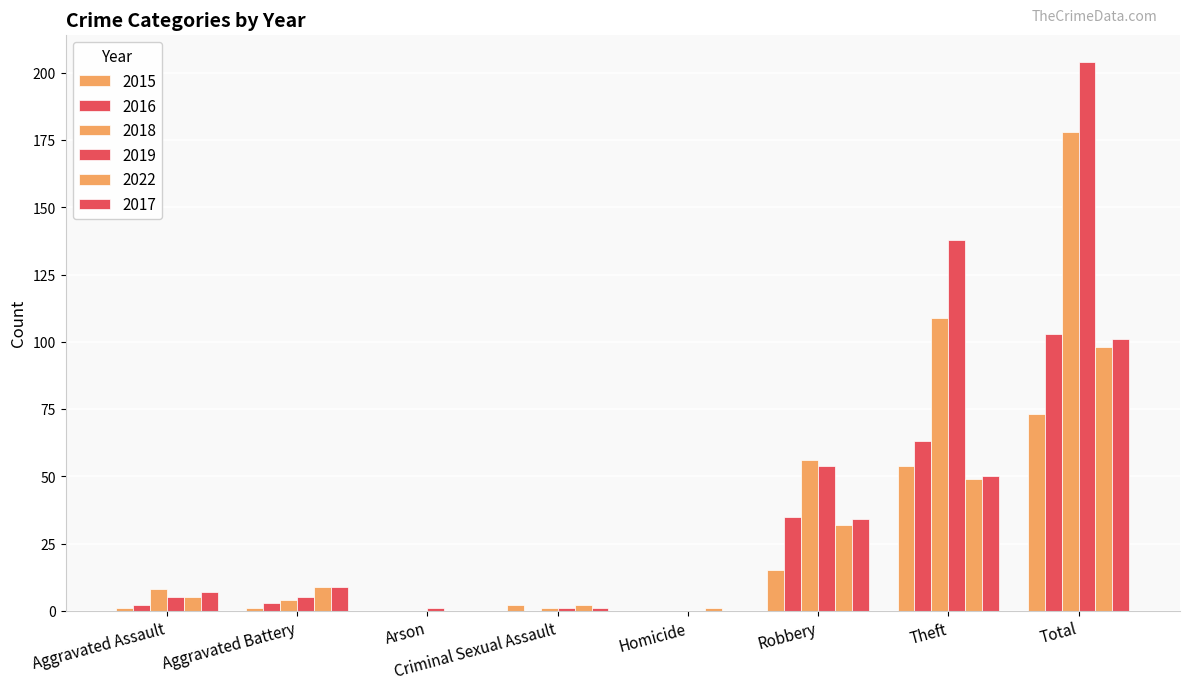

Count the number of data series in this chart.

6